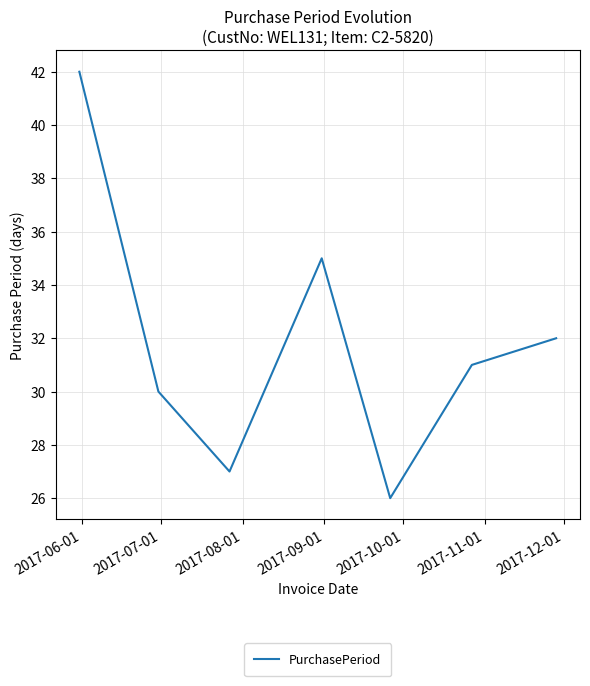

What is the greatest value displayed?

42